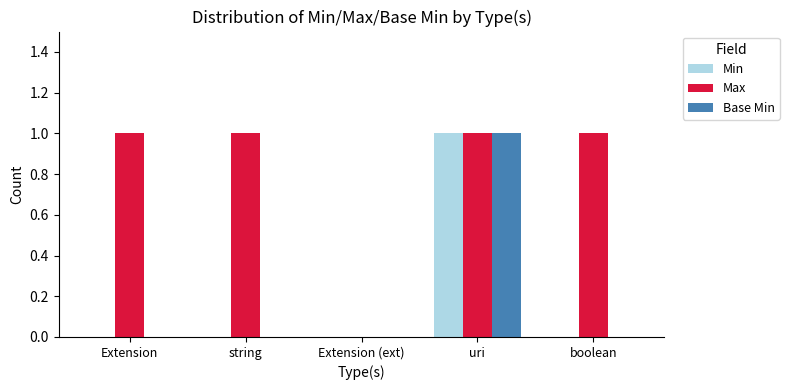

Count the number of categories in the chart.

5